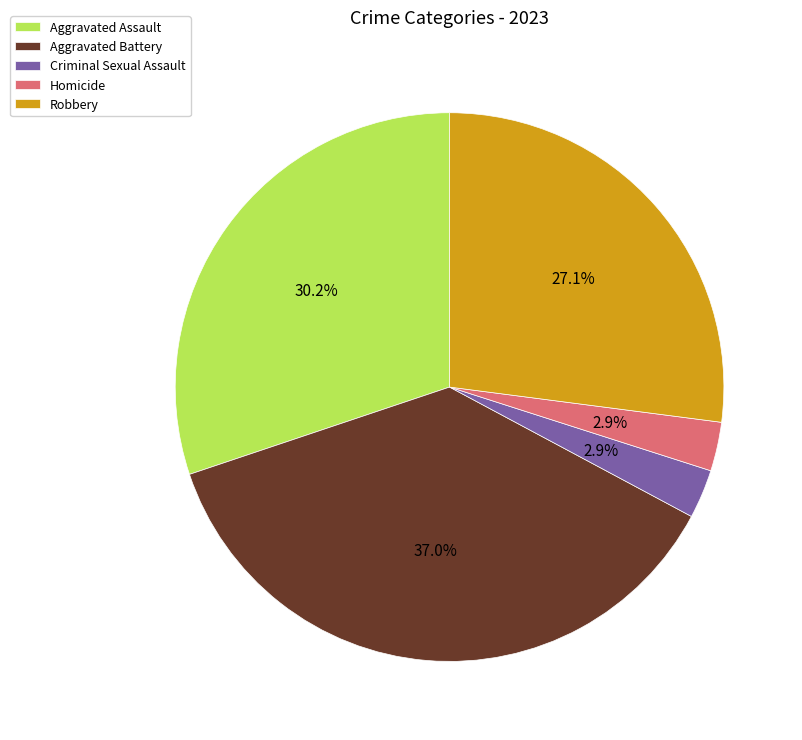

How many slices are in this pie chart?

5